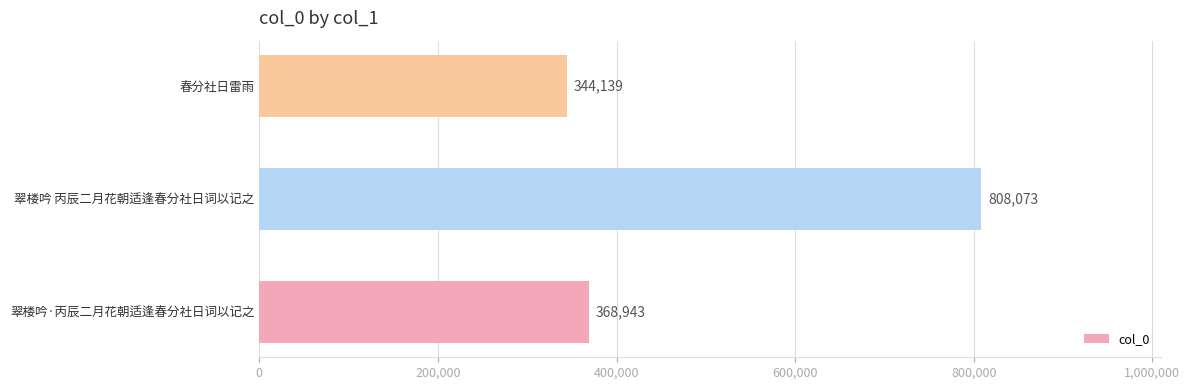

How many categories are shown in the chart?

3